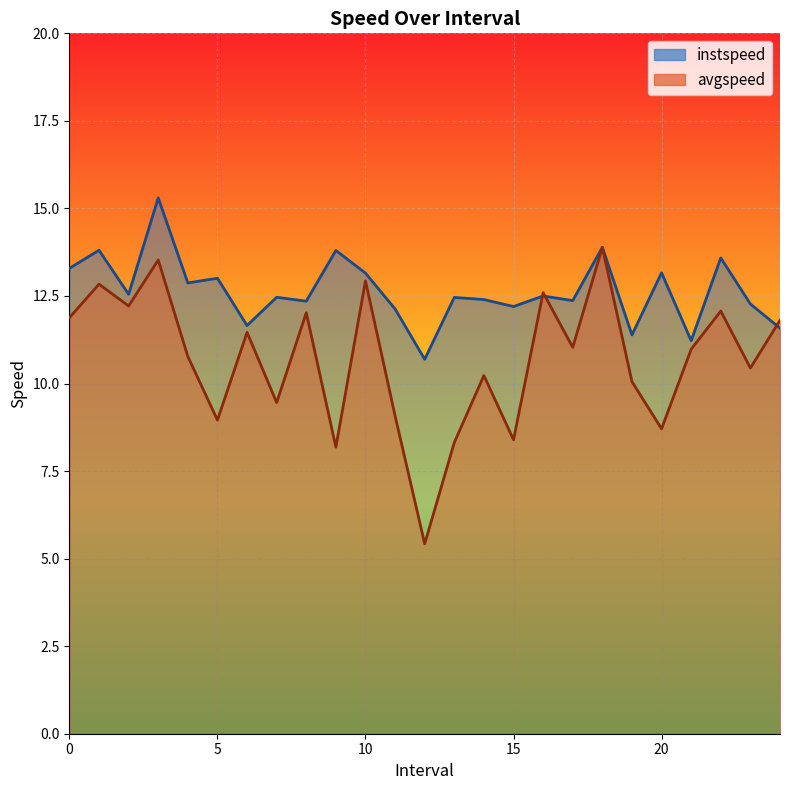

List the series in order of their peak value, highest first.

instspeed, avgspeed